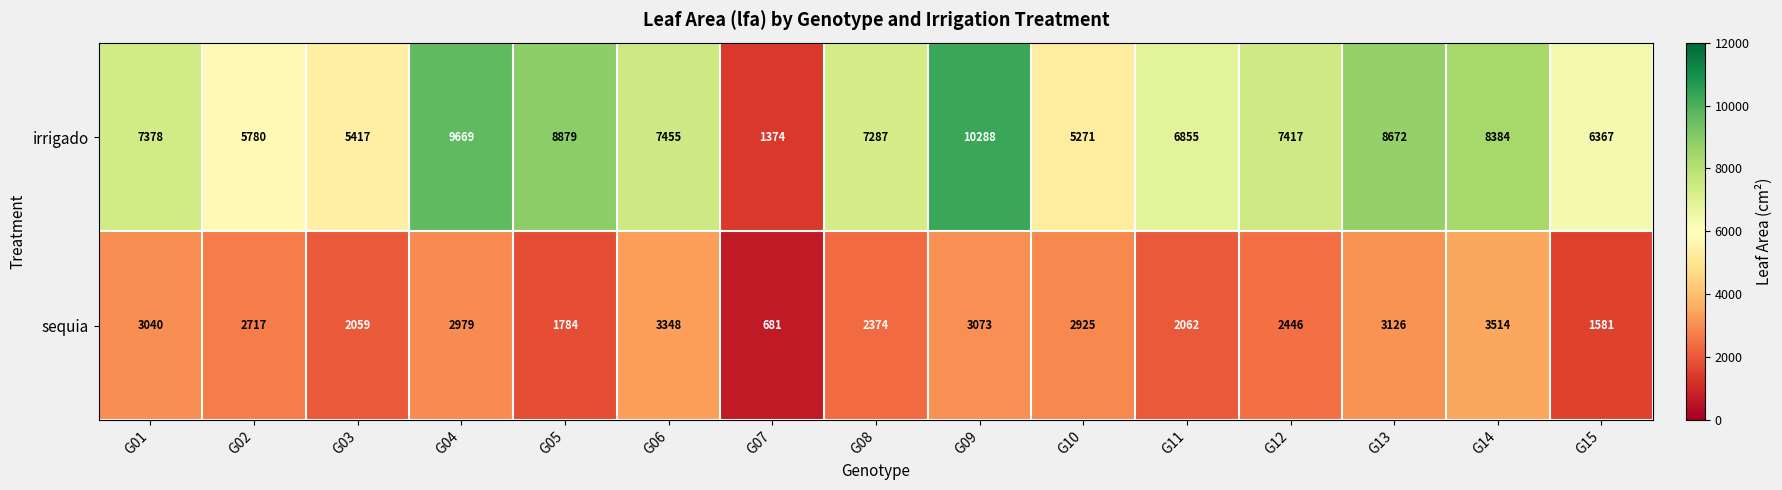

Which series has the largest range (max minus min)?

irrigado